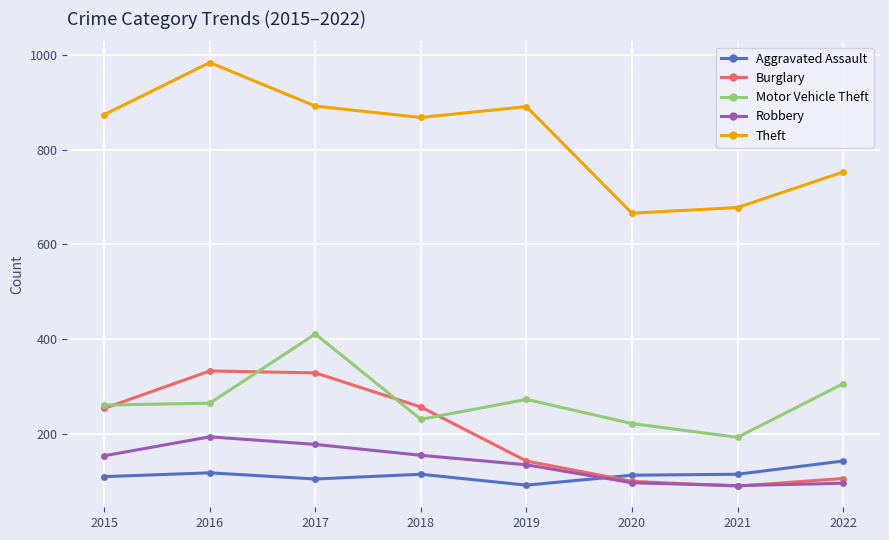

Rank the series by their maximum value, from lowest to highest.

Aggravated Assault, Robbery, Burglary, Motor Vehicle Theft, Theft